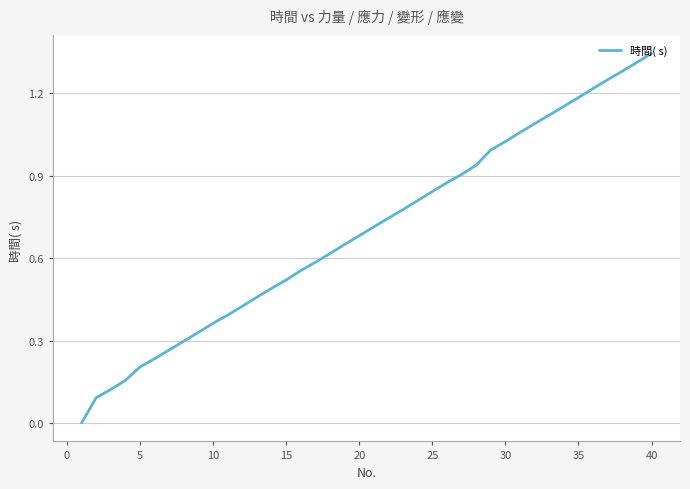

Does the chart display data point markers on the line(s)?

No